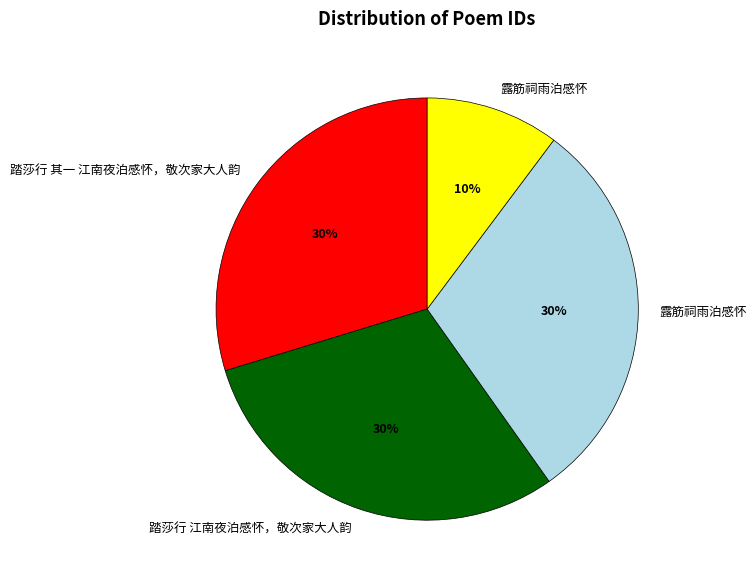

To the nearest percent, what is the difference between the largest and smallest slice percentages?

20%